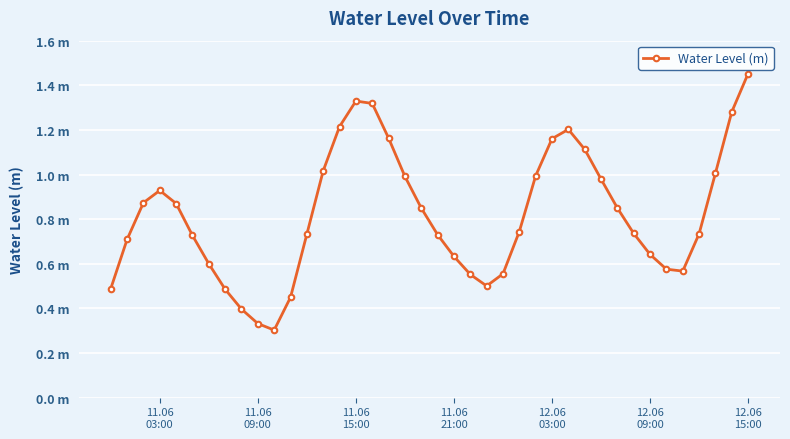

Is this an area chart (filled region under the line)?

No